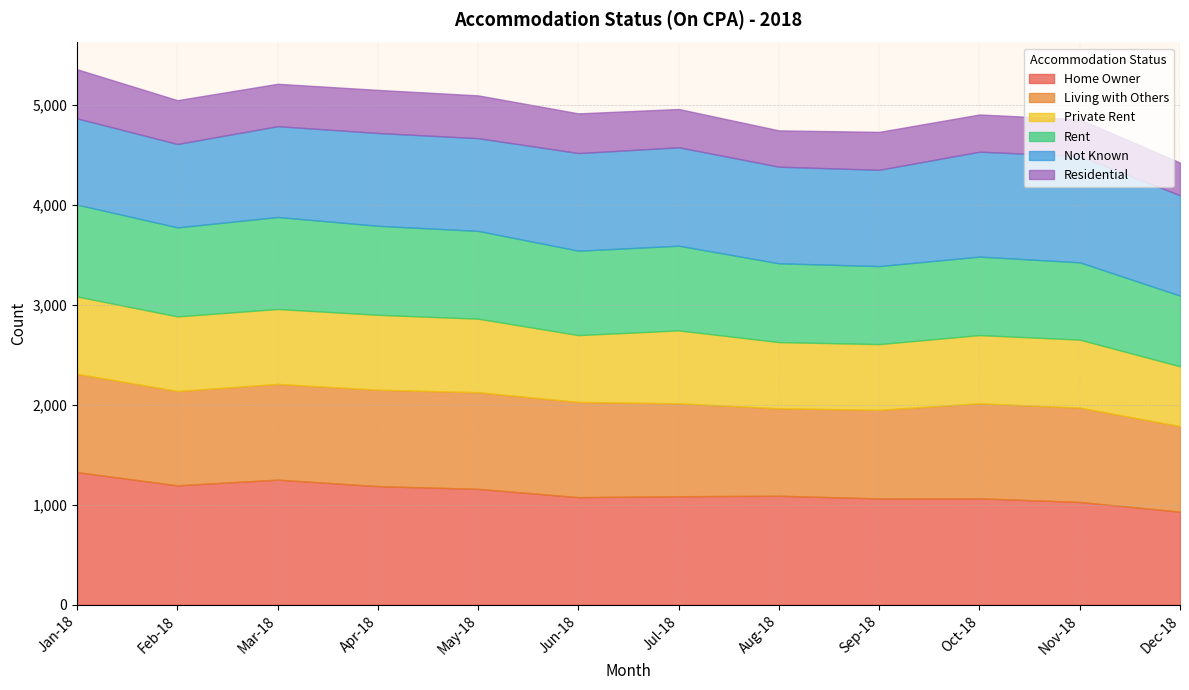

How many data points does each series have?

12